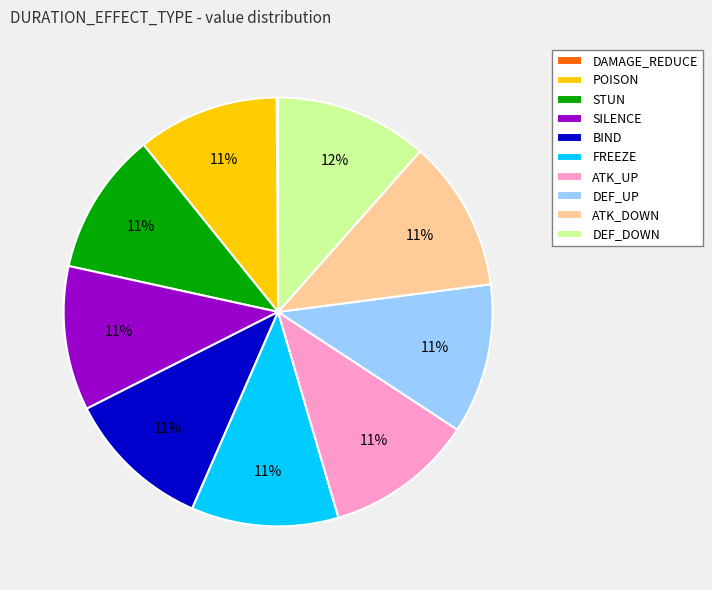

Do ATK_DOWN and DEF_DOWN together represent more than half of the pie?

No